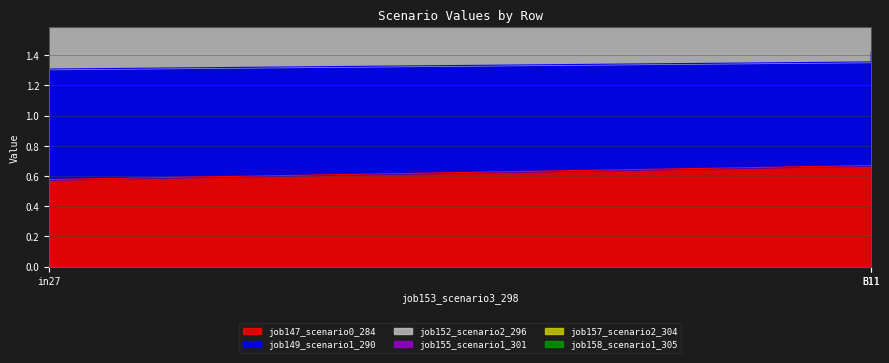

At which label does job147_scenario0_284 reach its minimum?

in27